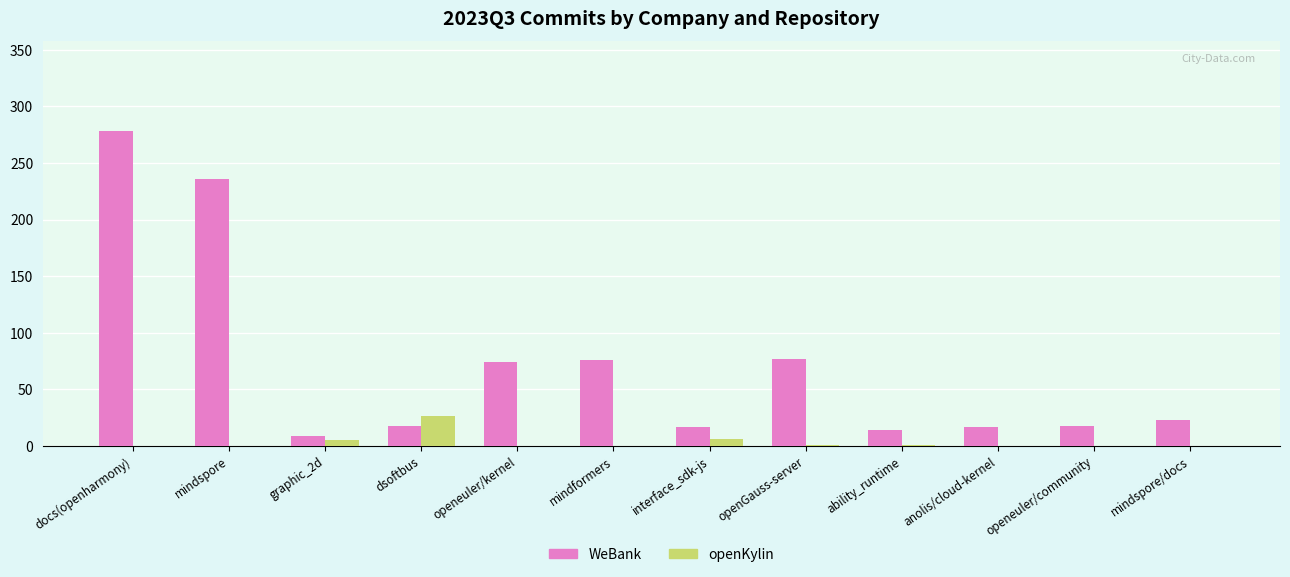

At which category is the sum across all series the highest?

docs(openharmony)